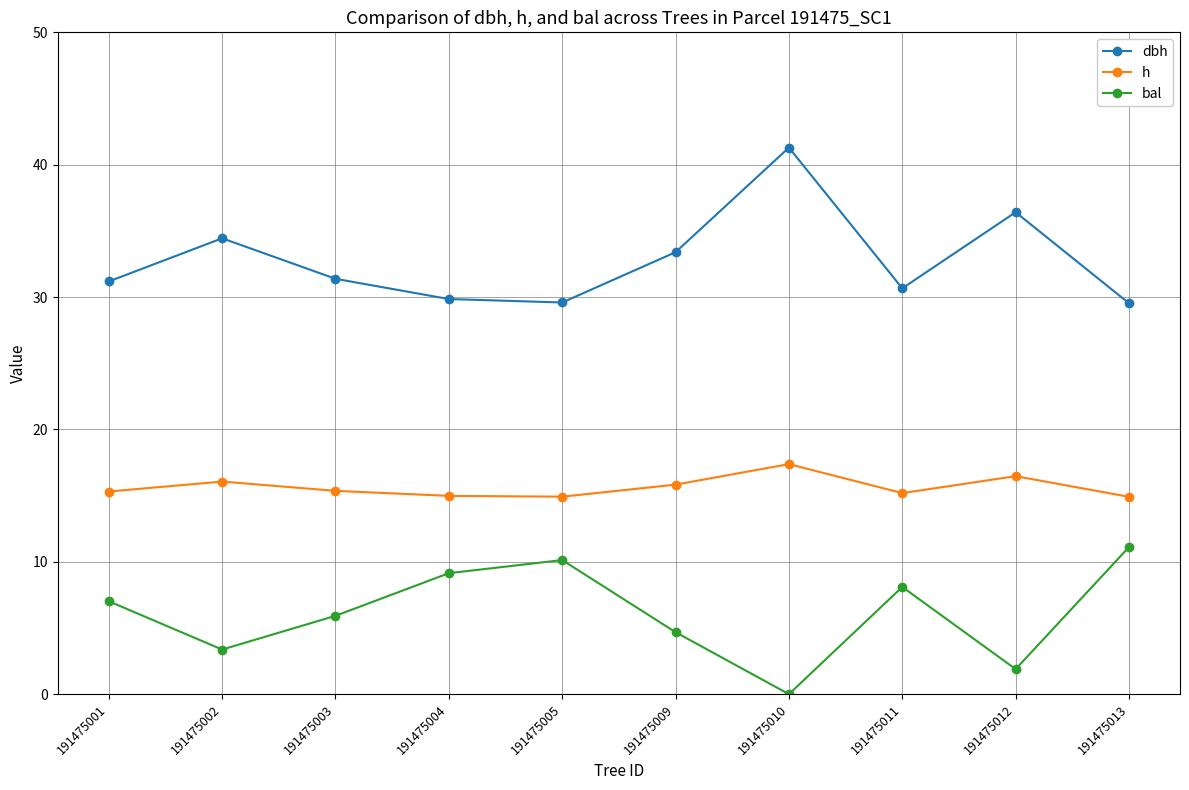

What is the maximum value shown in the chart?

41.3